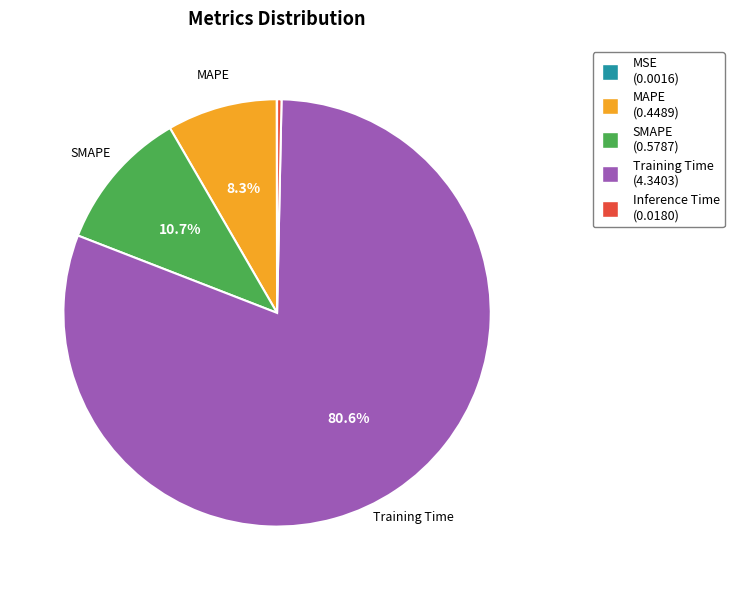

Is there a majority slice in this chart?

Yes